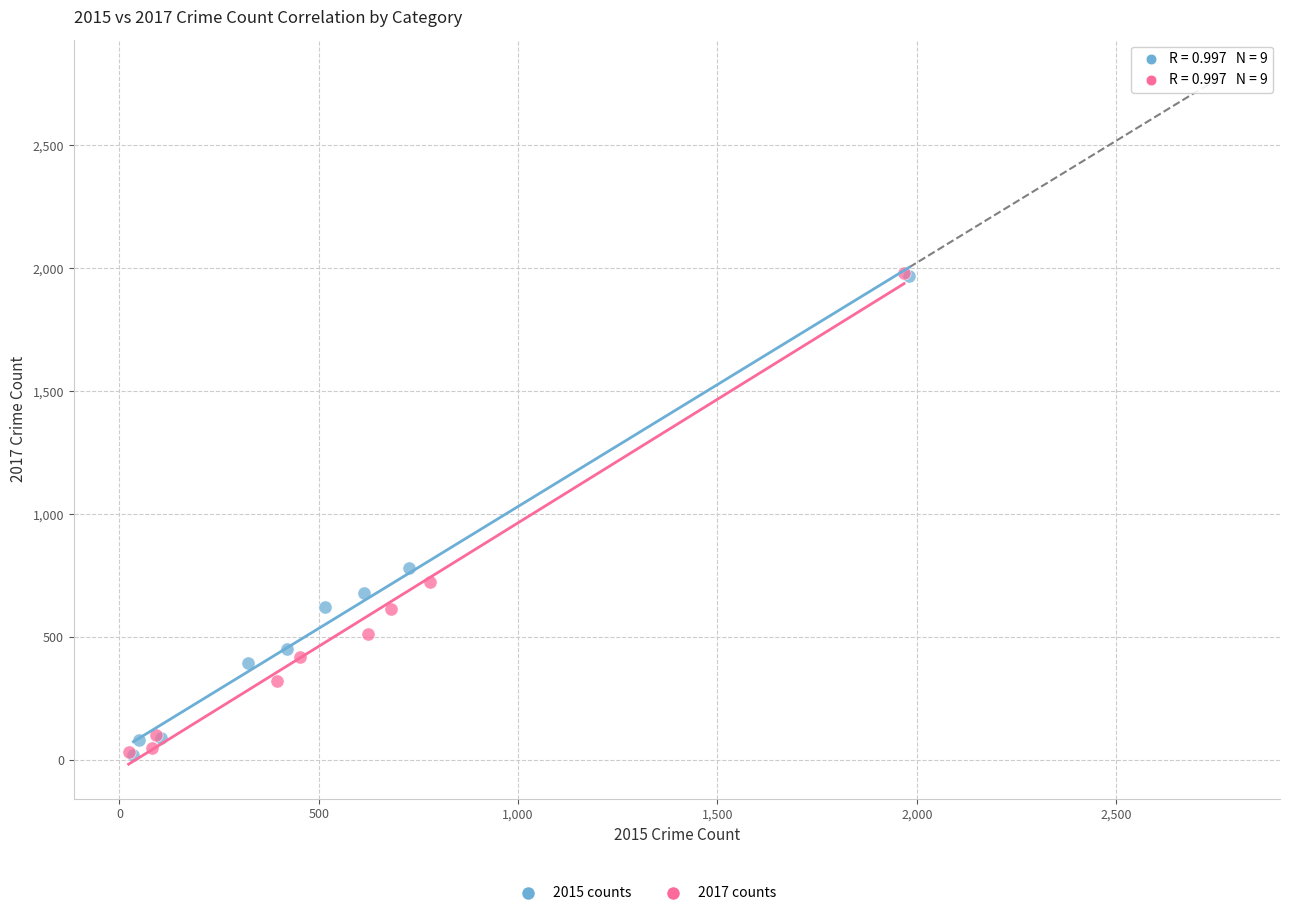

Which series has the largest Y range (max minus min)?

2017 counts